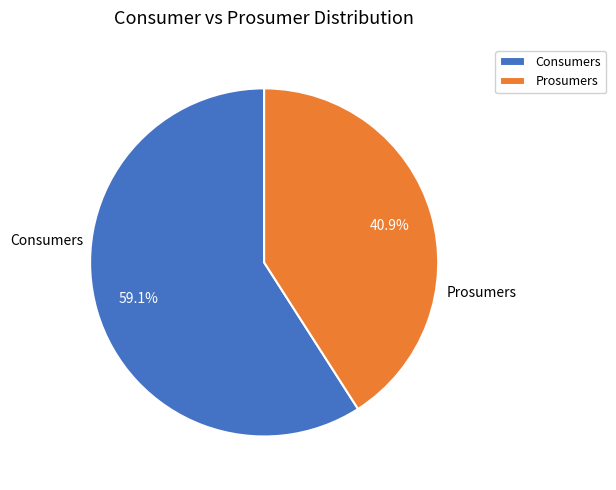

To the nearest percent, what is the difference between the largest and smallest slice percentages?

18%